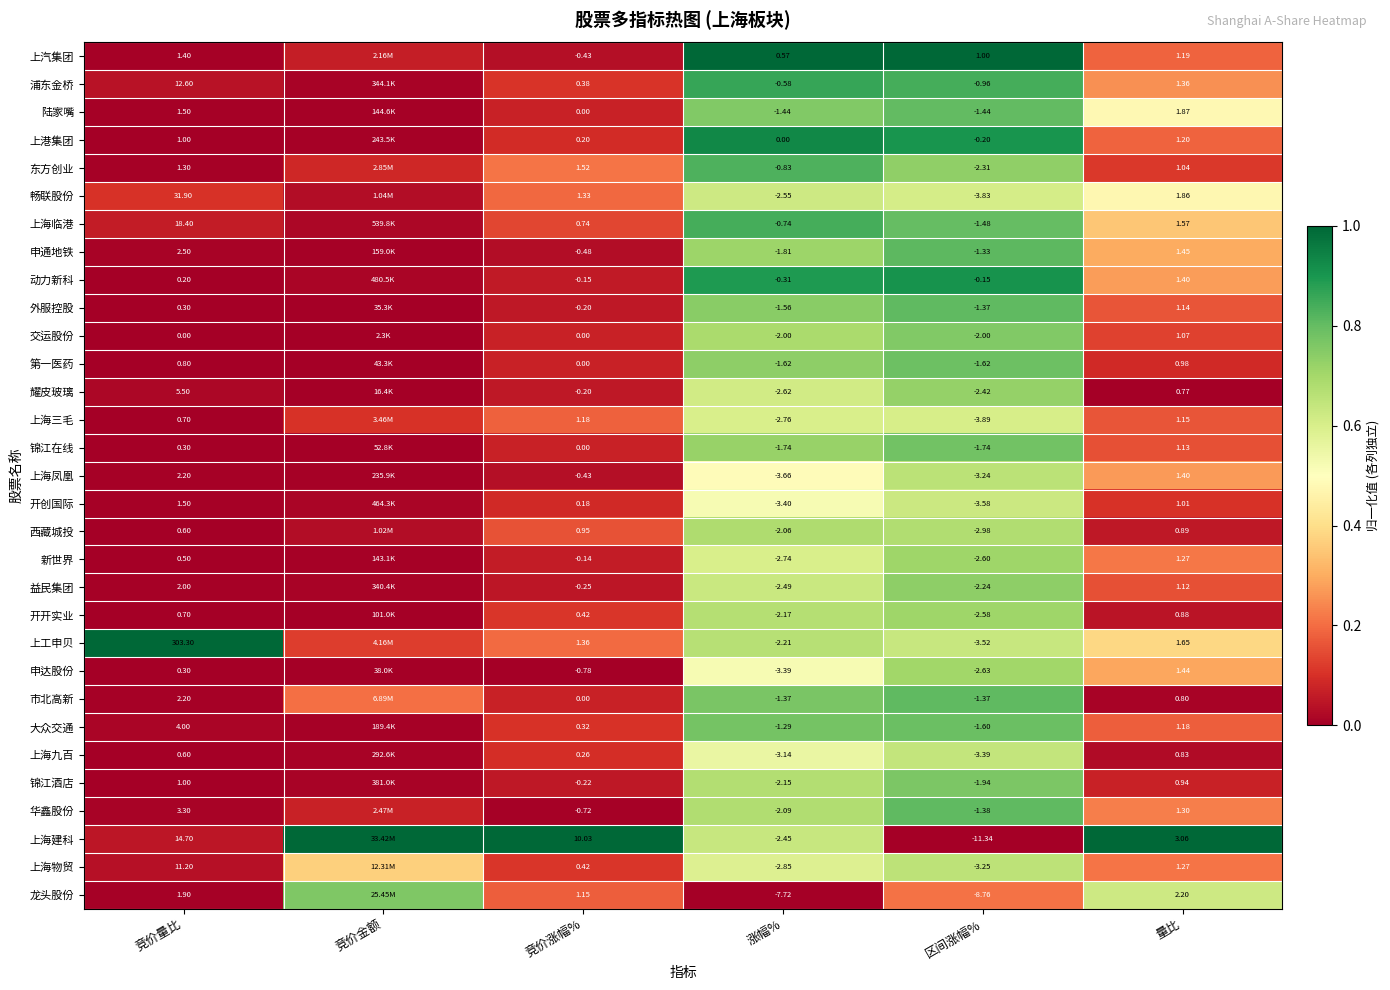

Count the number of categories in the chart.

6